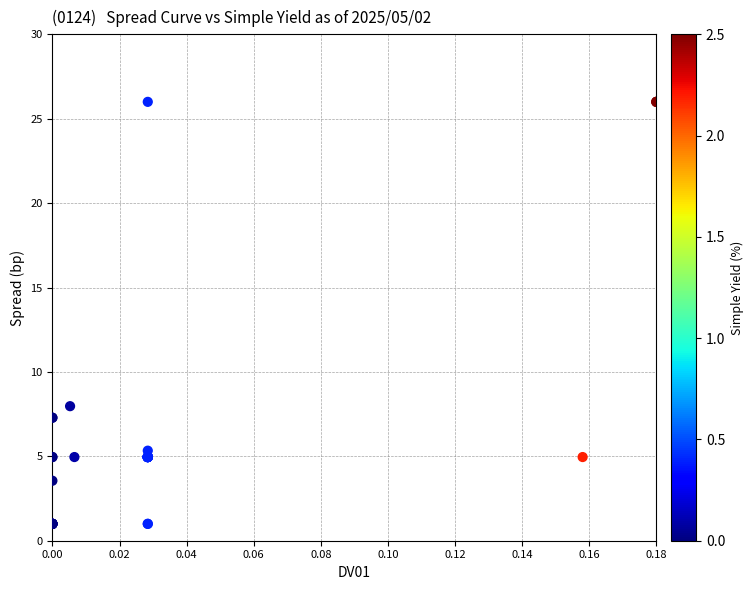

What Y value in the scatter plot is closest to 13?

8.0